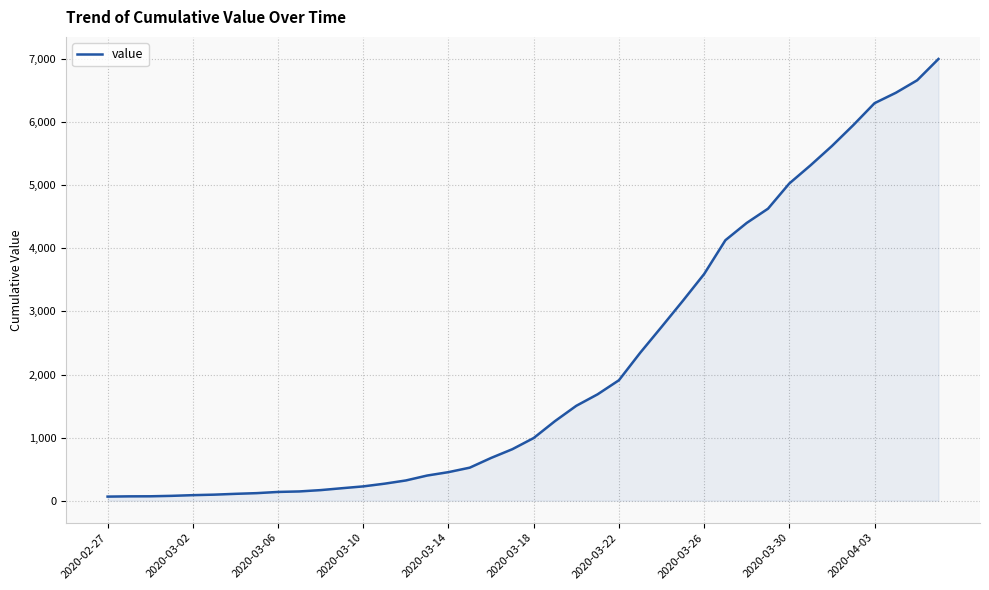

What is the greatest value displayed?

7004